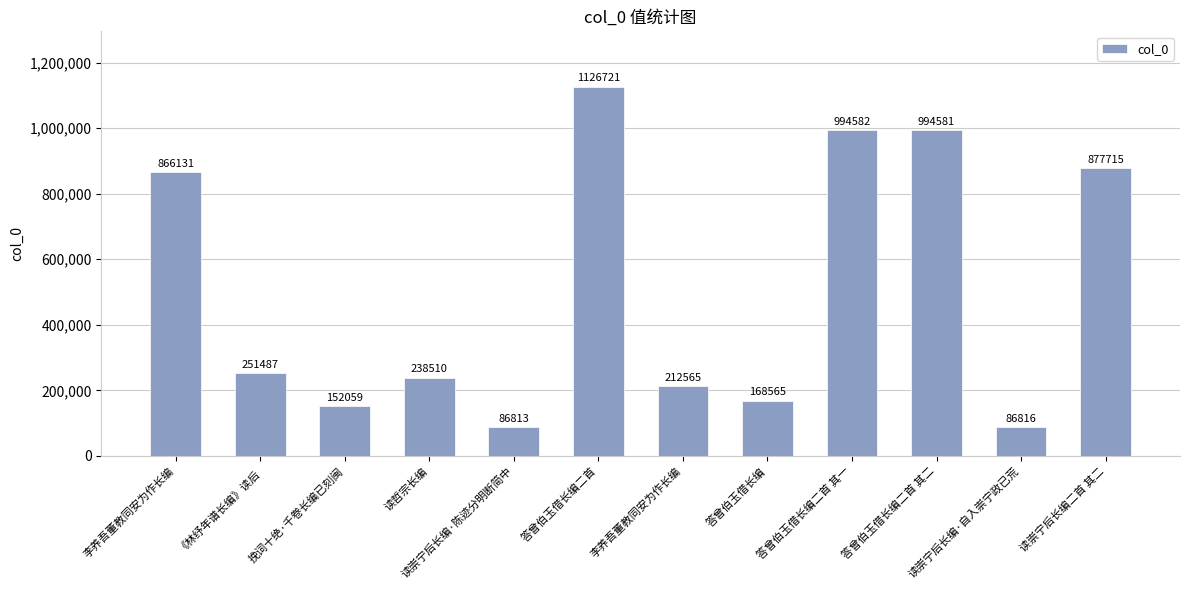

How many bars are there in total?

12